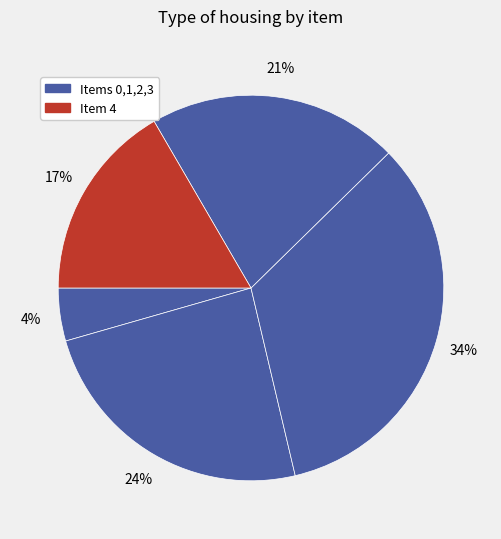

Count the number of slices in the pie.

5